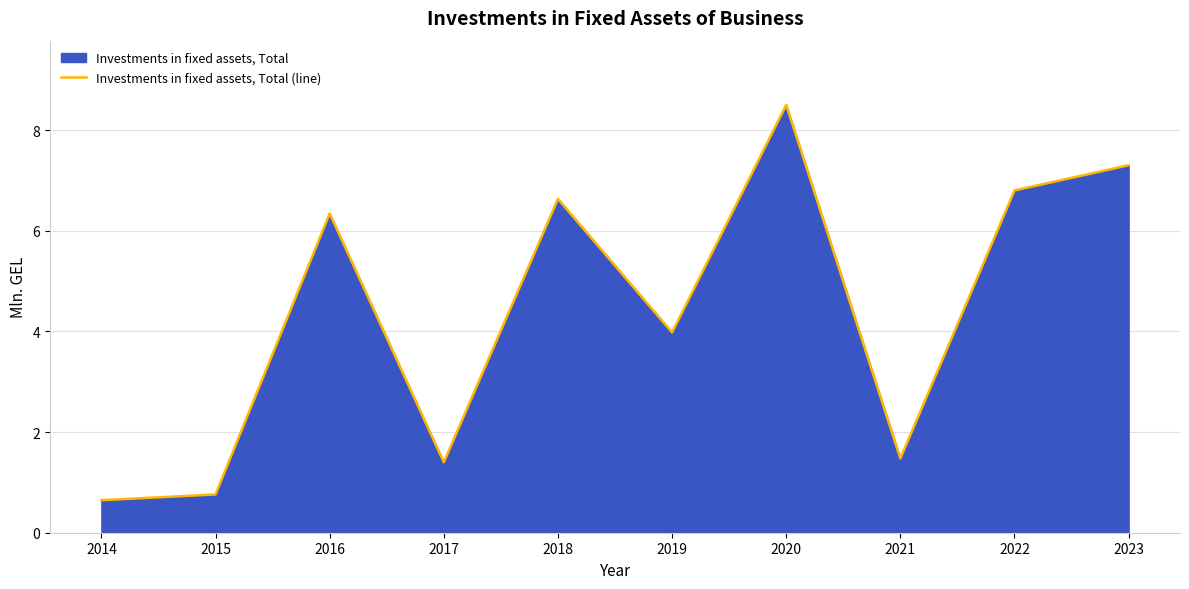

How many series are shown in this chart?

1